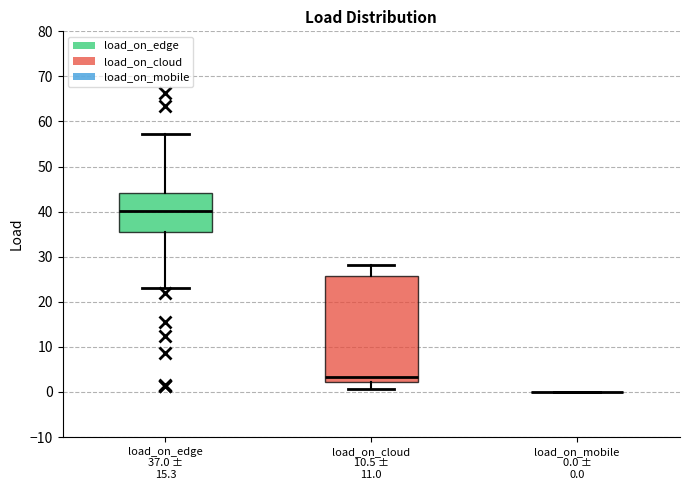

Where does the median line of the box for load_on_edge 37.0 ± 15.3 sit on the y-axis? The values are not printed on the chart, so give them approximately, as read against the axis.

40